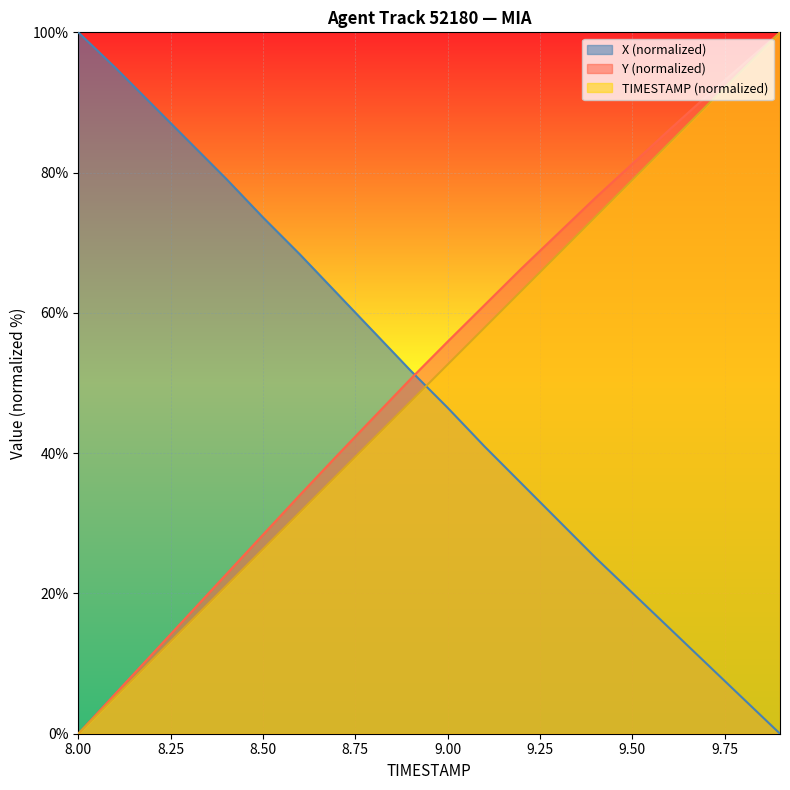

How many data points does each series have?

20